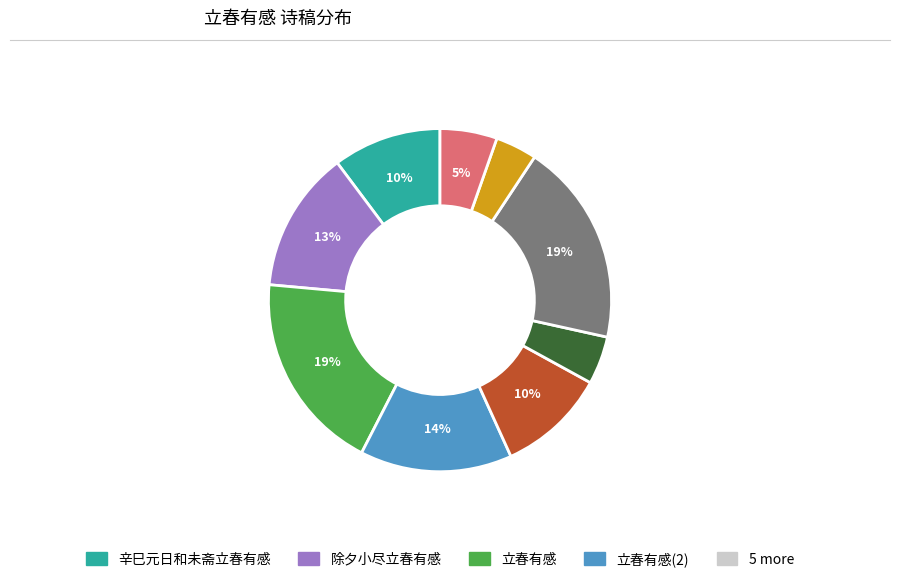

To the nearest percent, what is the difference between the largest and smallest slice percentages?

15%